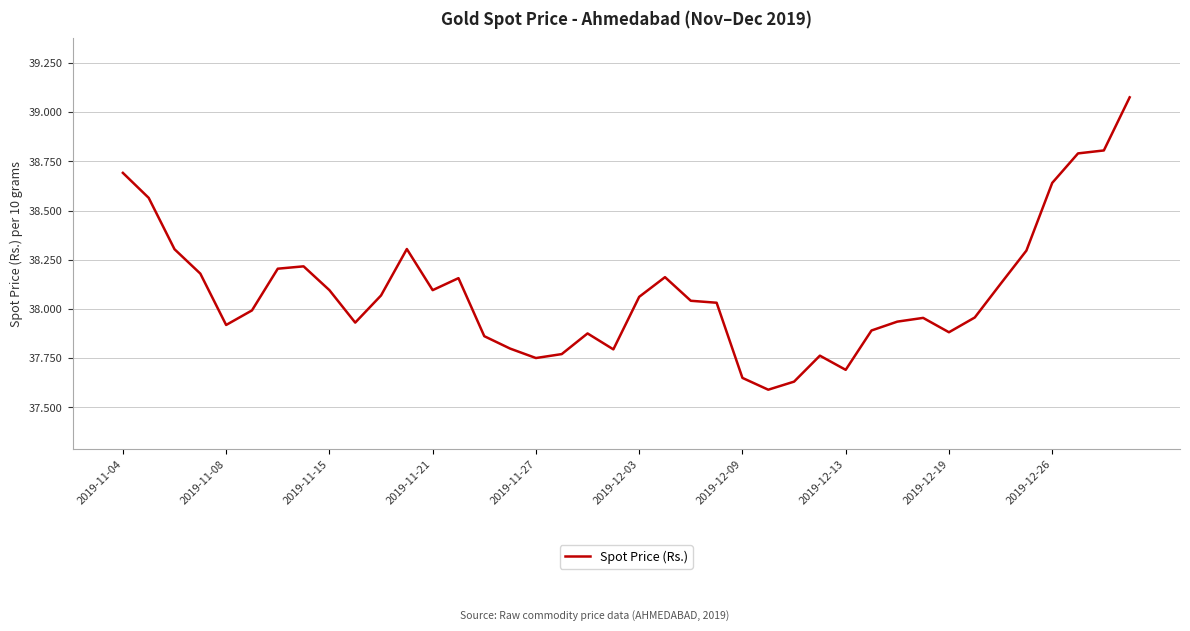

Where does the data first go above 38042?

2019-11-04